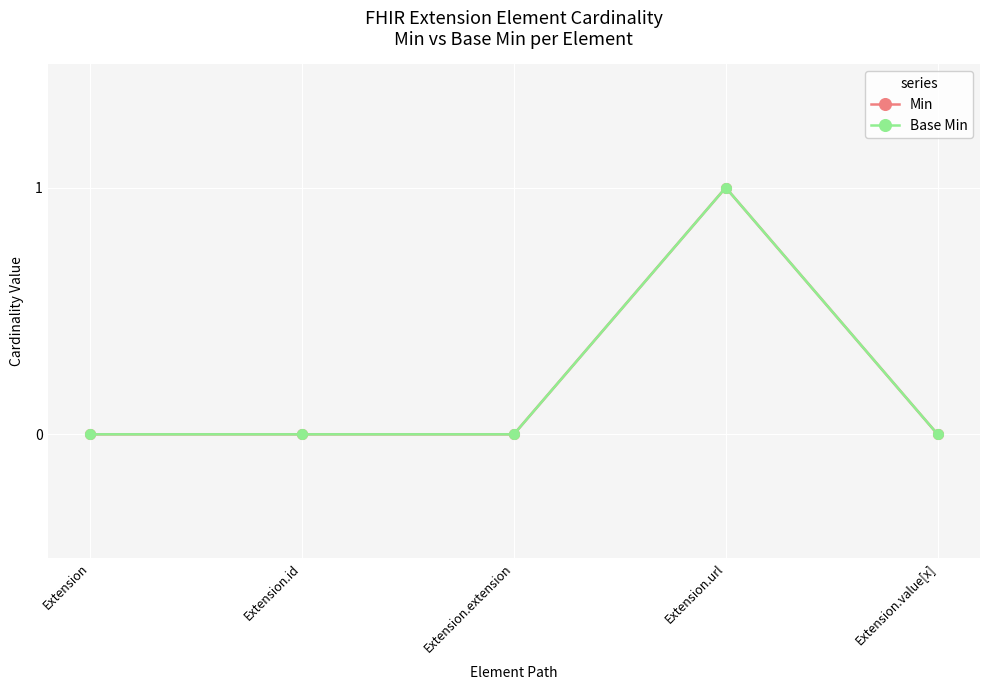

True or false: Base Min and Min cross at least once.

False